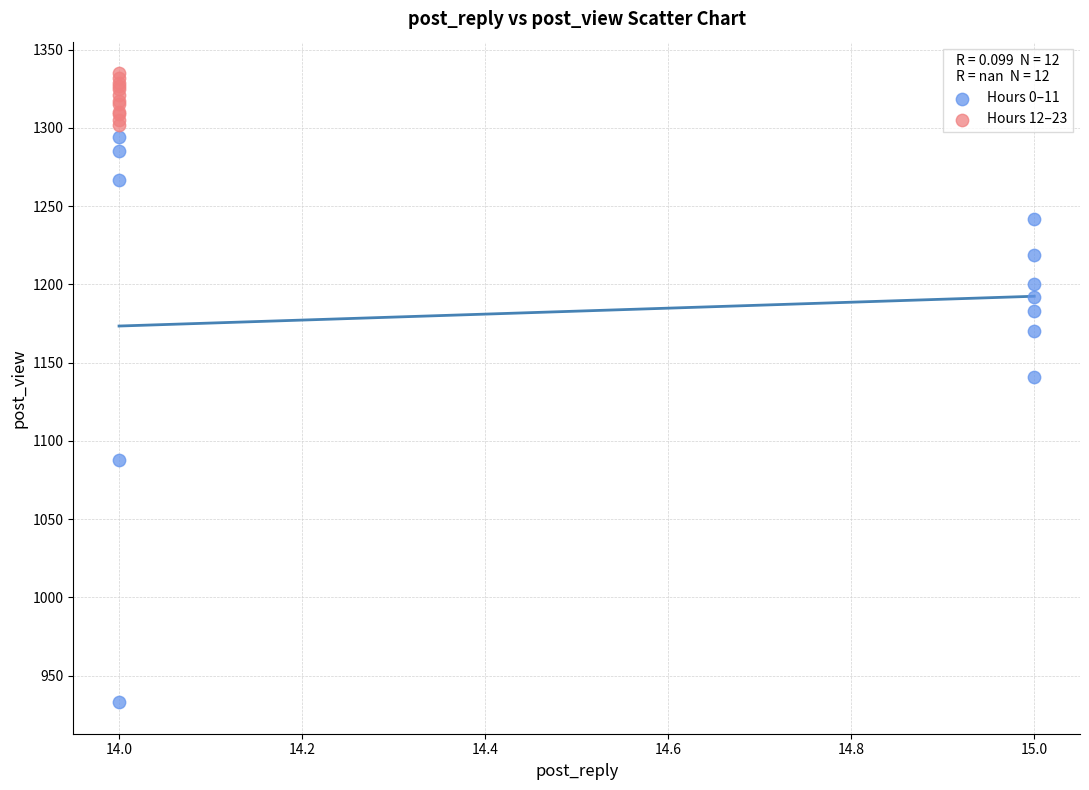

Which series has the largest Y range (max minus min)?

Hours 0–11